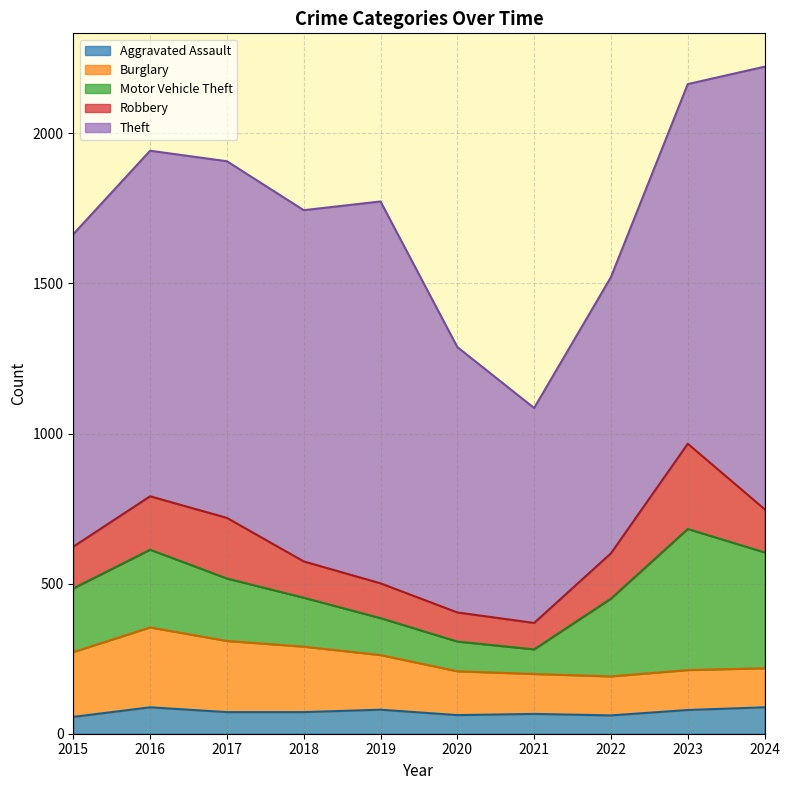

Rank the series at 2018 from highest to lowest value.

Theft, Burglary, Motor Vehicle Theft, Robbery, Aggravated Assault